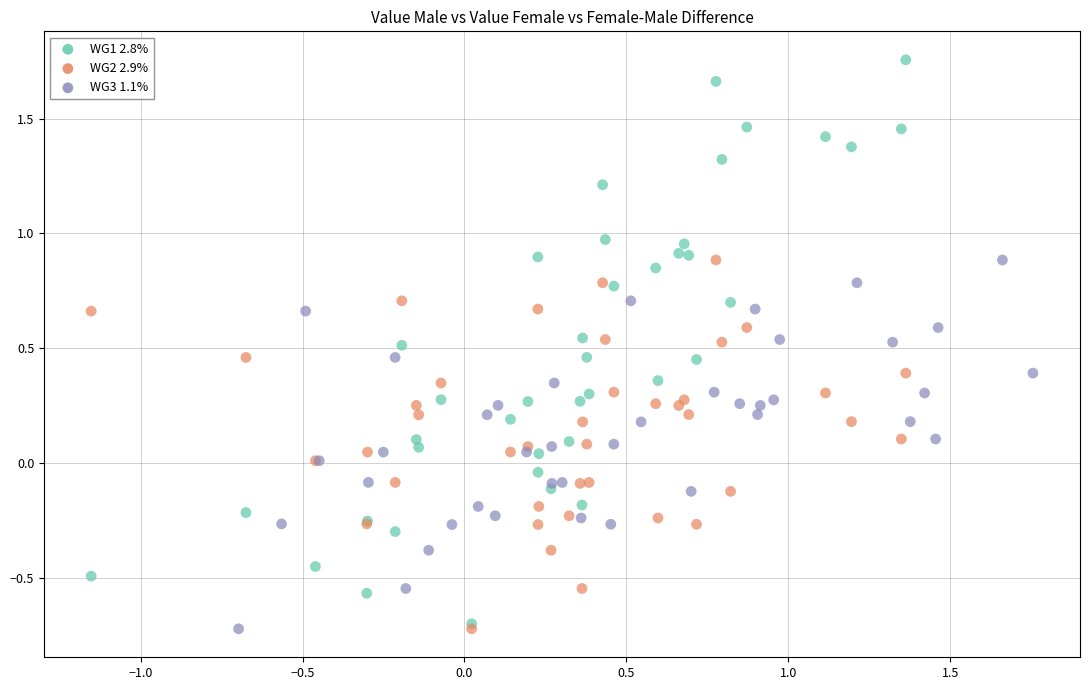

Which series contains the highest Y value?

WG1 2.8%